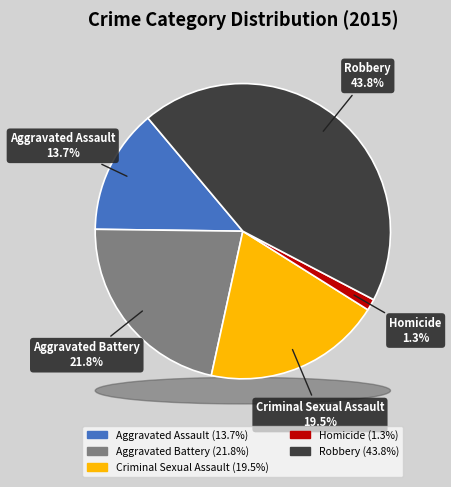

What is the smallest slice in the pie chart?

Homicide